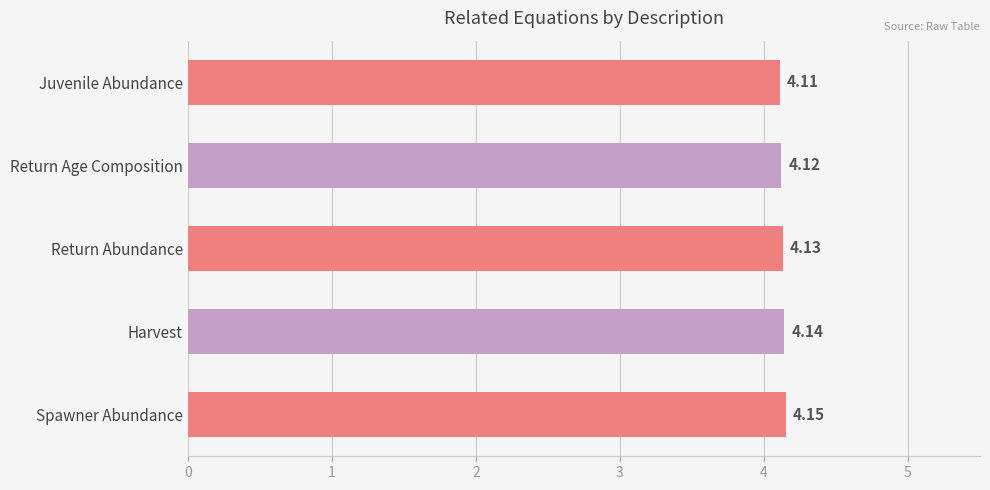

List the labels in order of value, largest first.

Spawner Abundance, Harvest, Return Abundance, Return Age Composition, Juvenile Abundance